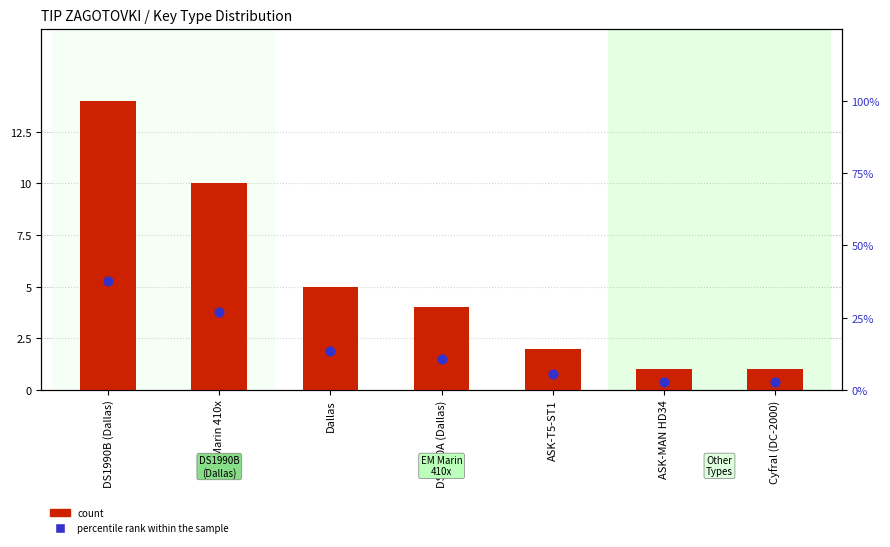

Which series reaches the maximum Y coordinate?

percentile rank within the sample